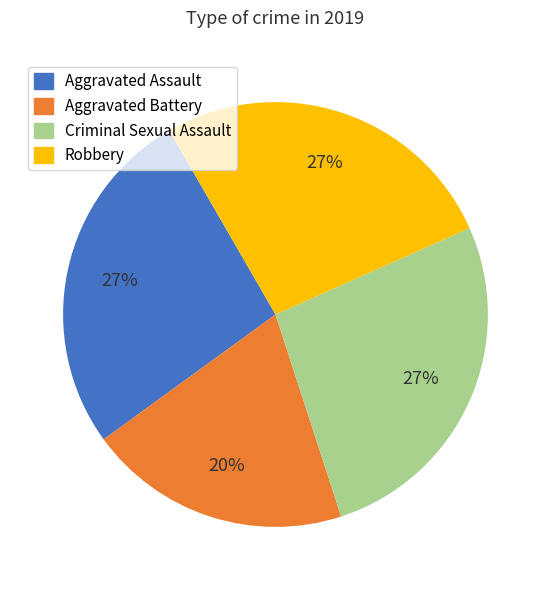

Does Aggravated Battery account for over 50% of the chart?

No